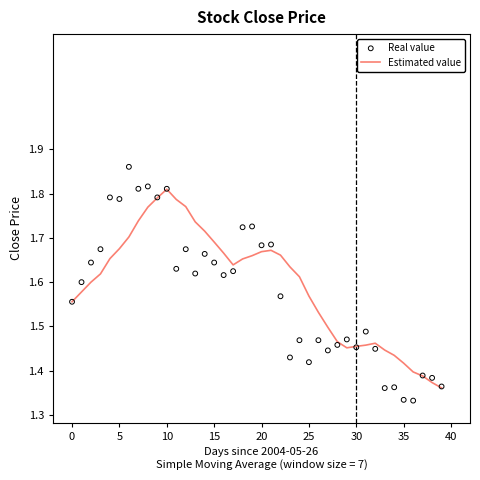

Which category has the highest value in the Estimated value series?

10